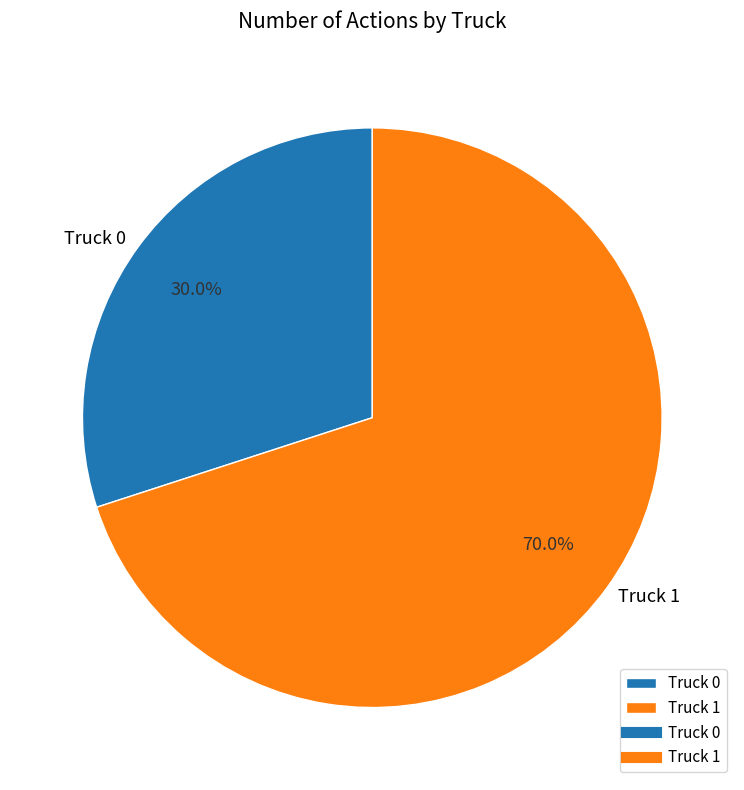

To the nearest percent, what is the combined percentage of Truck 1 and Truck 0?

100%